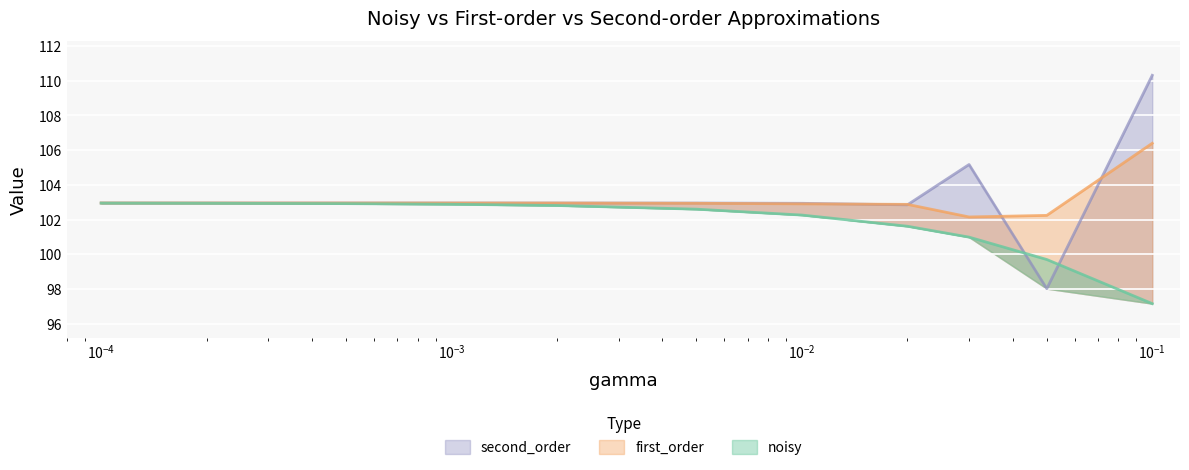

Between 0.001 and 0.01, which is larger?

0.001